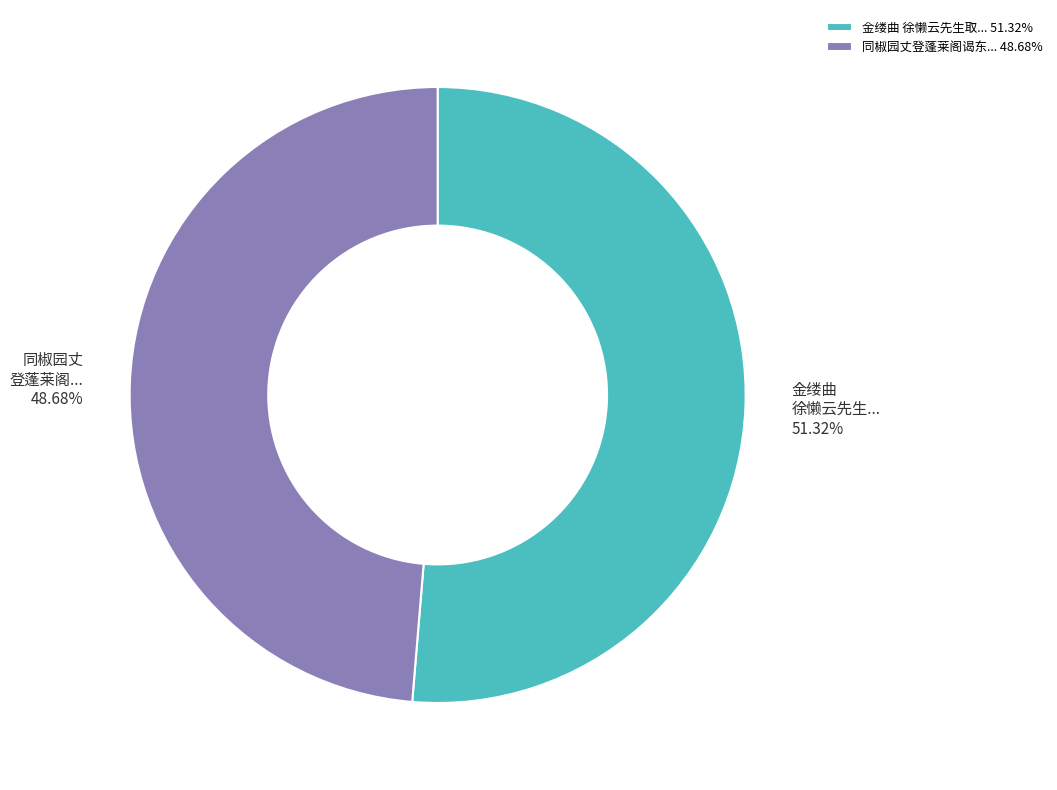

Rank the categories by value from highest to lowest.

金缕曲 徐懒云先生取... 51.32%, 同椒园丈登蓬莱阁谒东... 48.68%